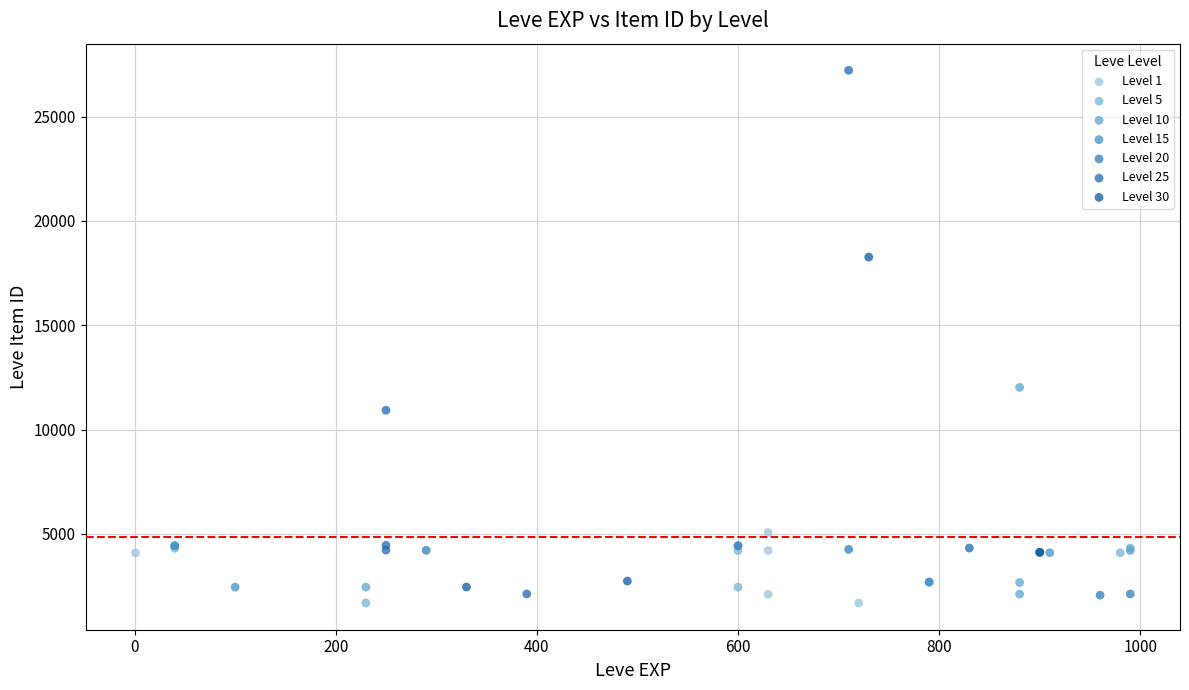

Which series reaches the maximum Y coordinate?

Level 25